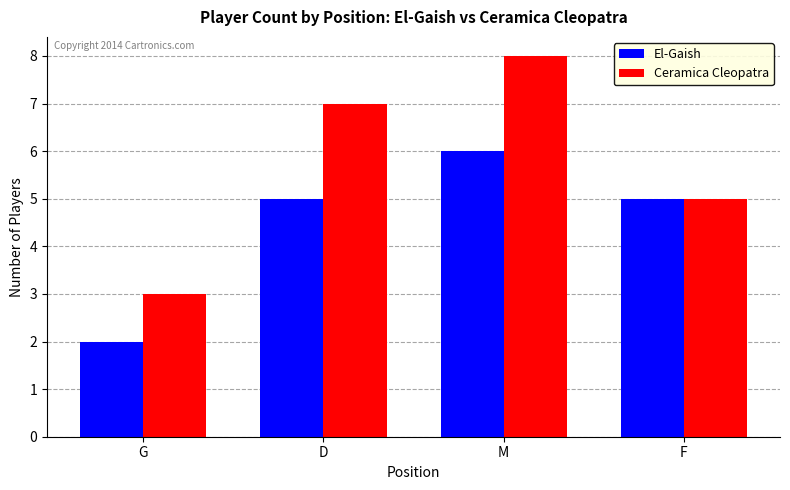

Reading left to right, transcribe all the data shown in this chart.

El-Gaish: 2	5	6	5
Ceramica Cleopatra: 3	7	8	5